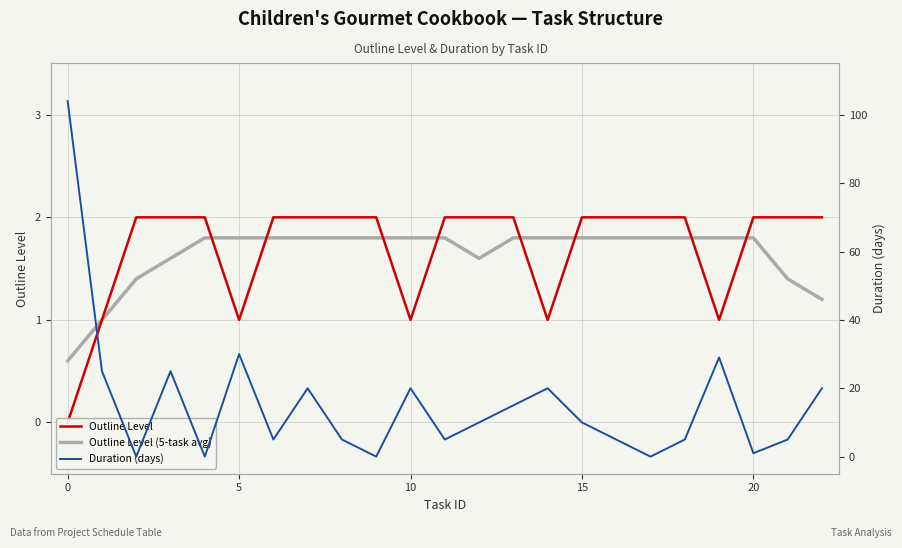

Which series changed the most between 15 and 20?

Duration (days)